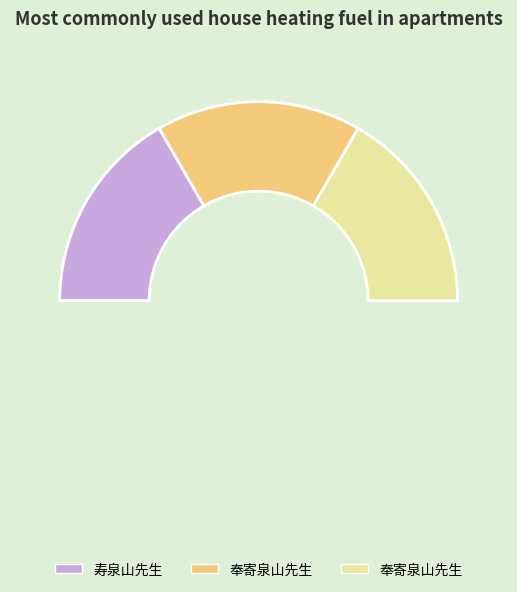

How many slices are in this pie chart?

4